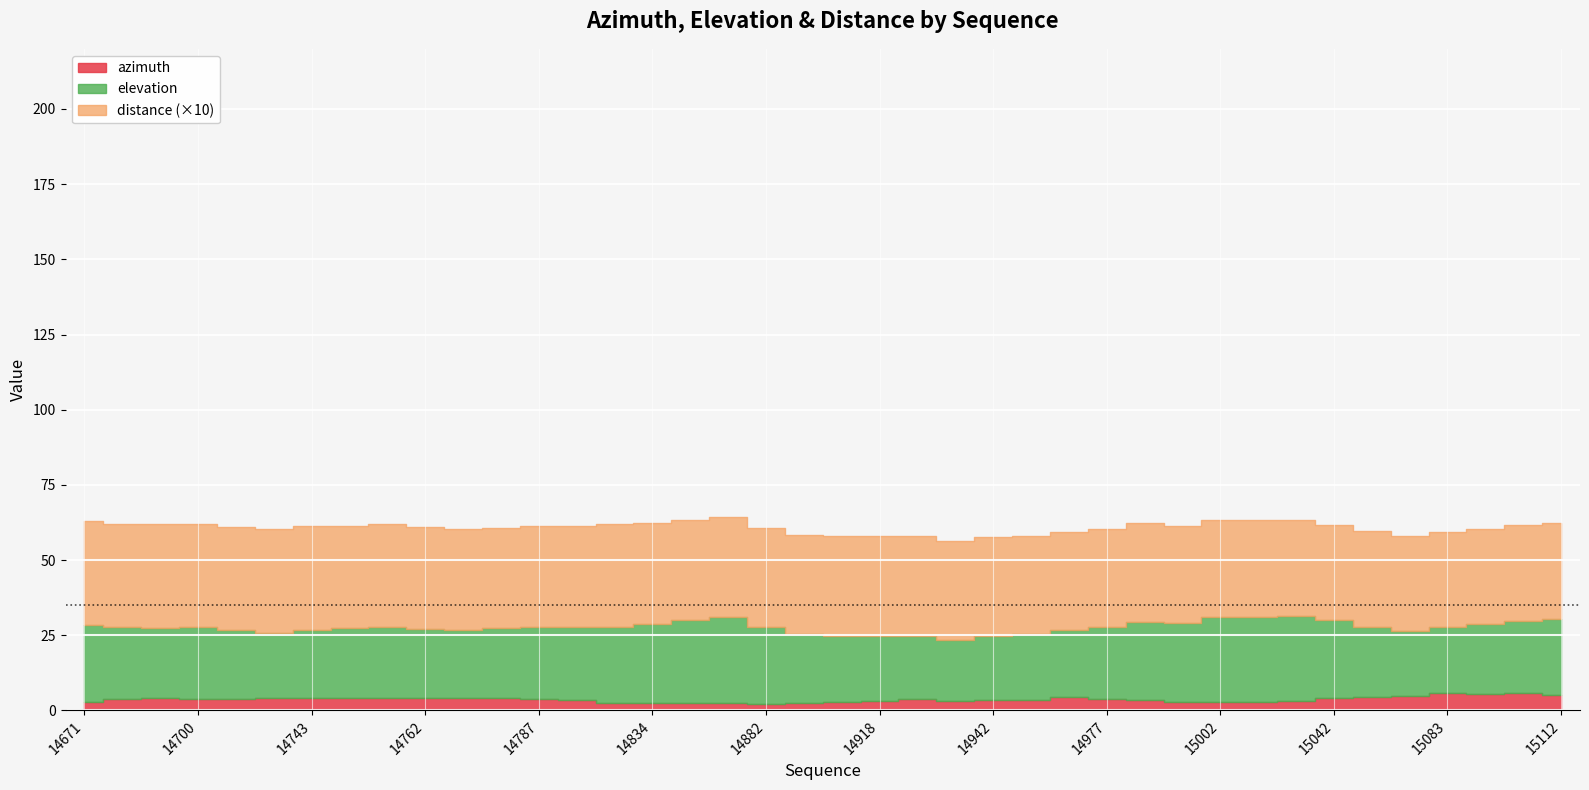

Between 14992 and 15042, which series saw the biggest shift?

azimuth